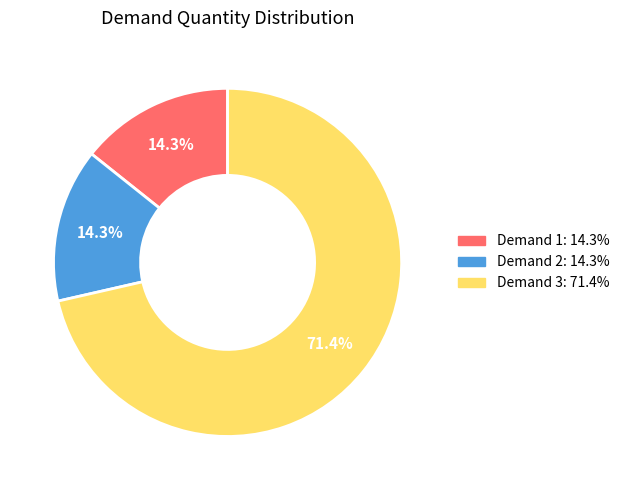

To the nearest percent, what is the difference between the Demand 1 and Demand 3 slice percentages?

57%